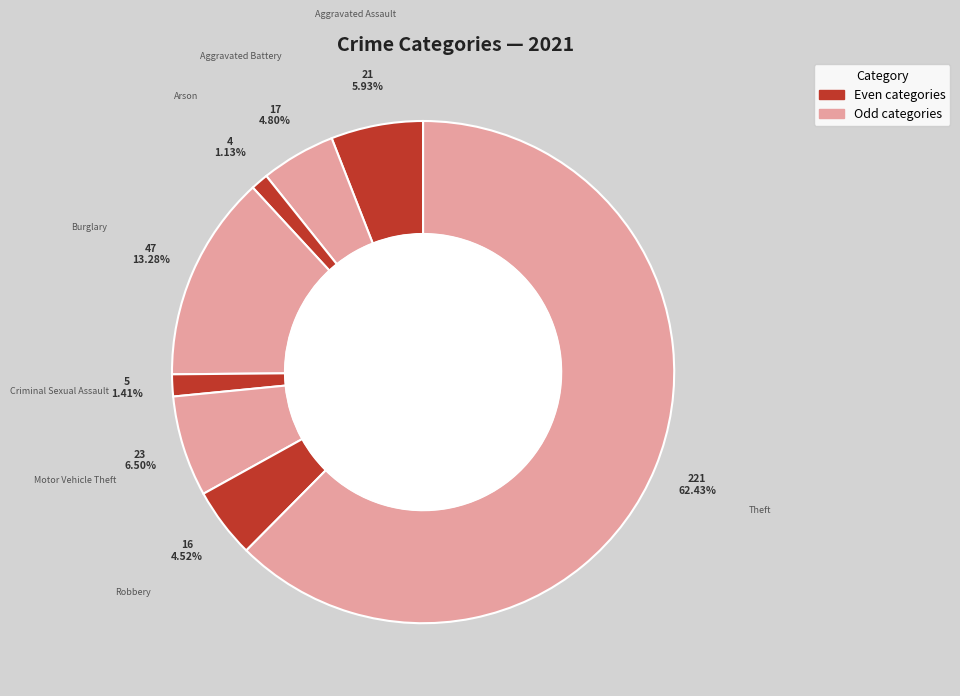

How many segments does this pie chart have?

8